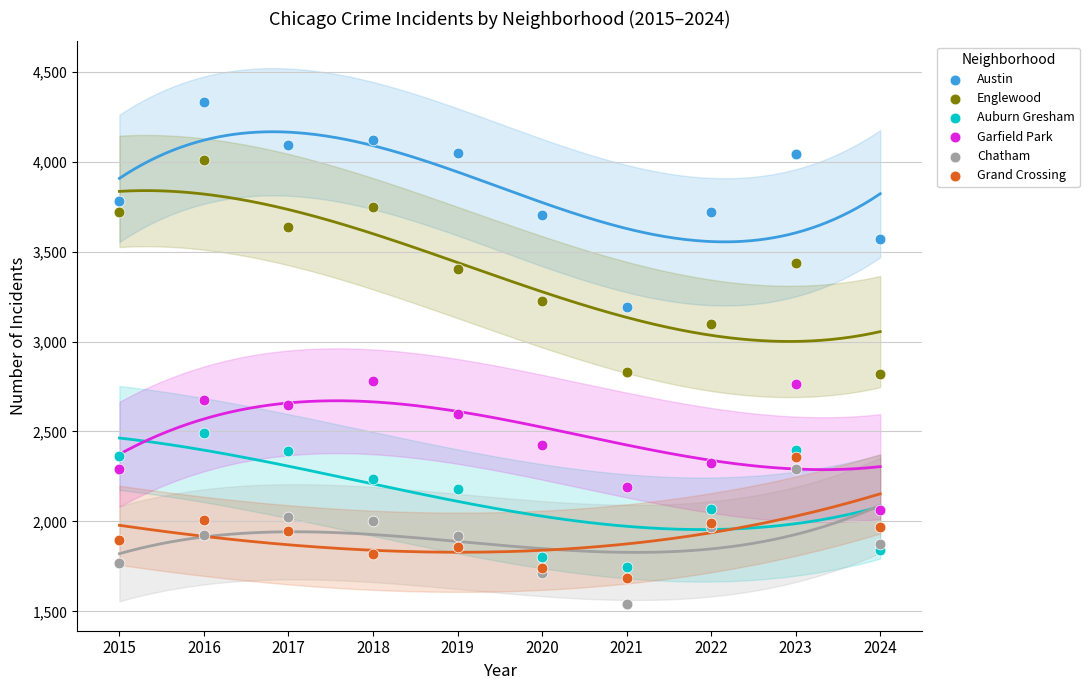

Which series contains the highest Y value?

Austin